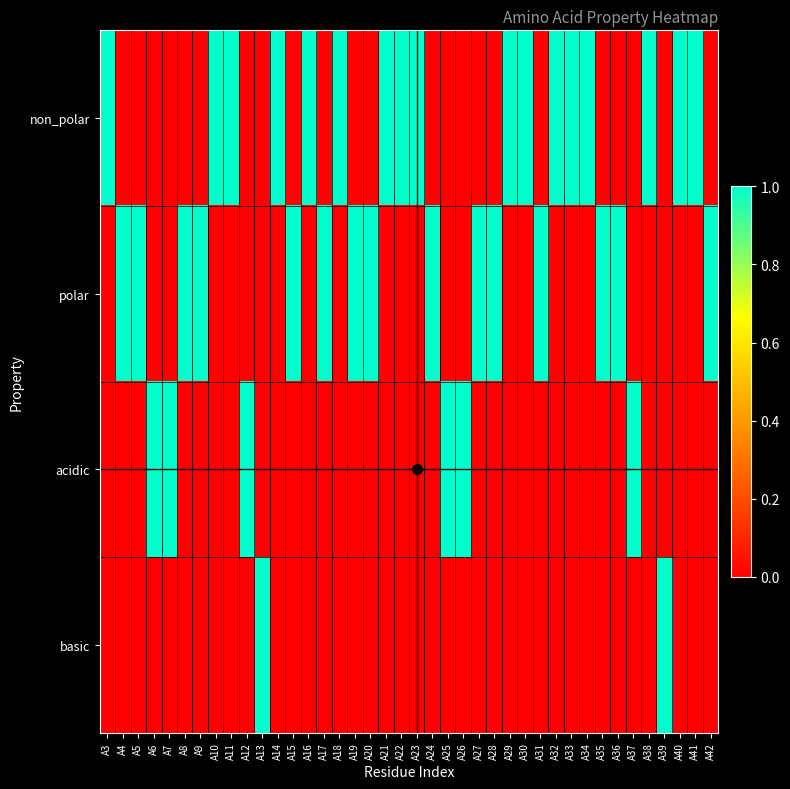

What is the maximum value shown in the chart?

1